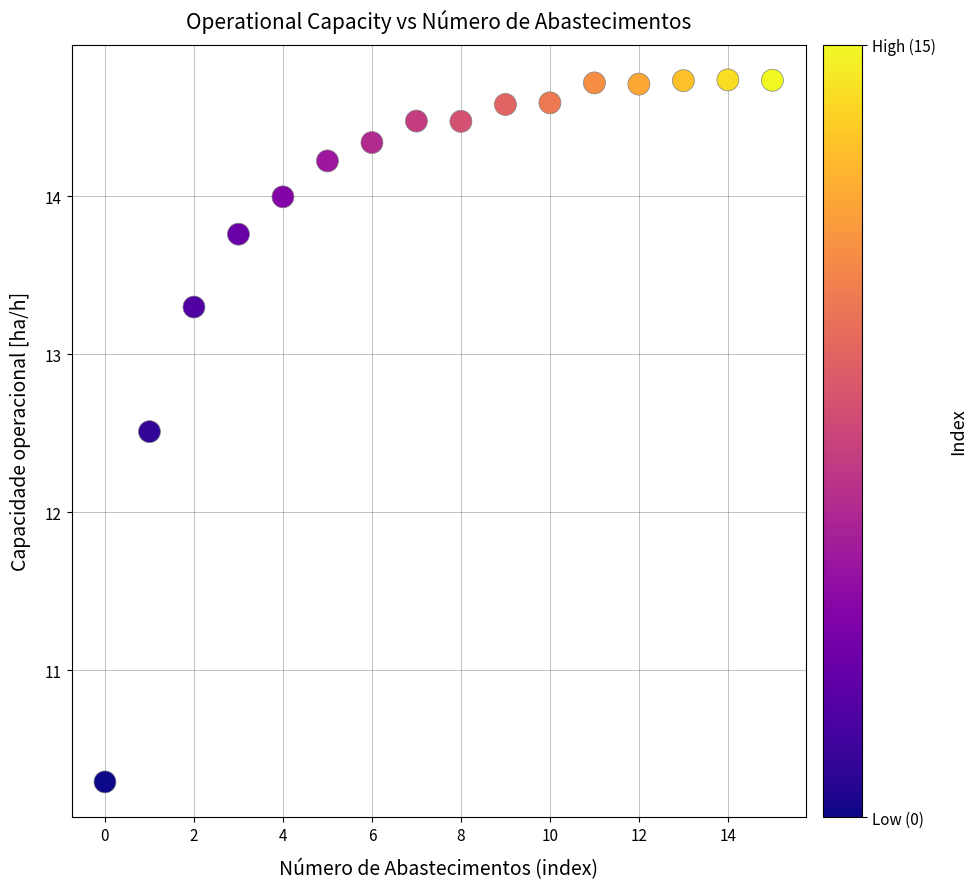

What Y value in the scatter plot is closest to 12?

12.5